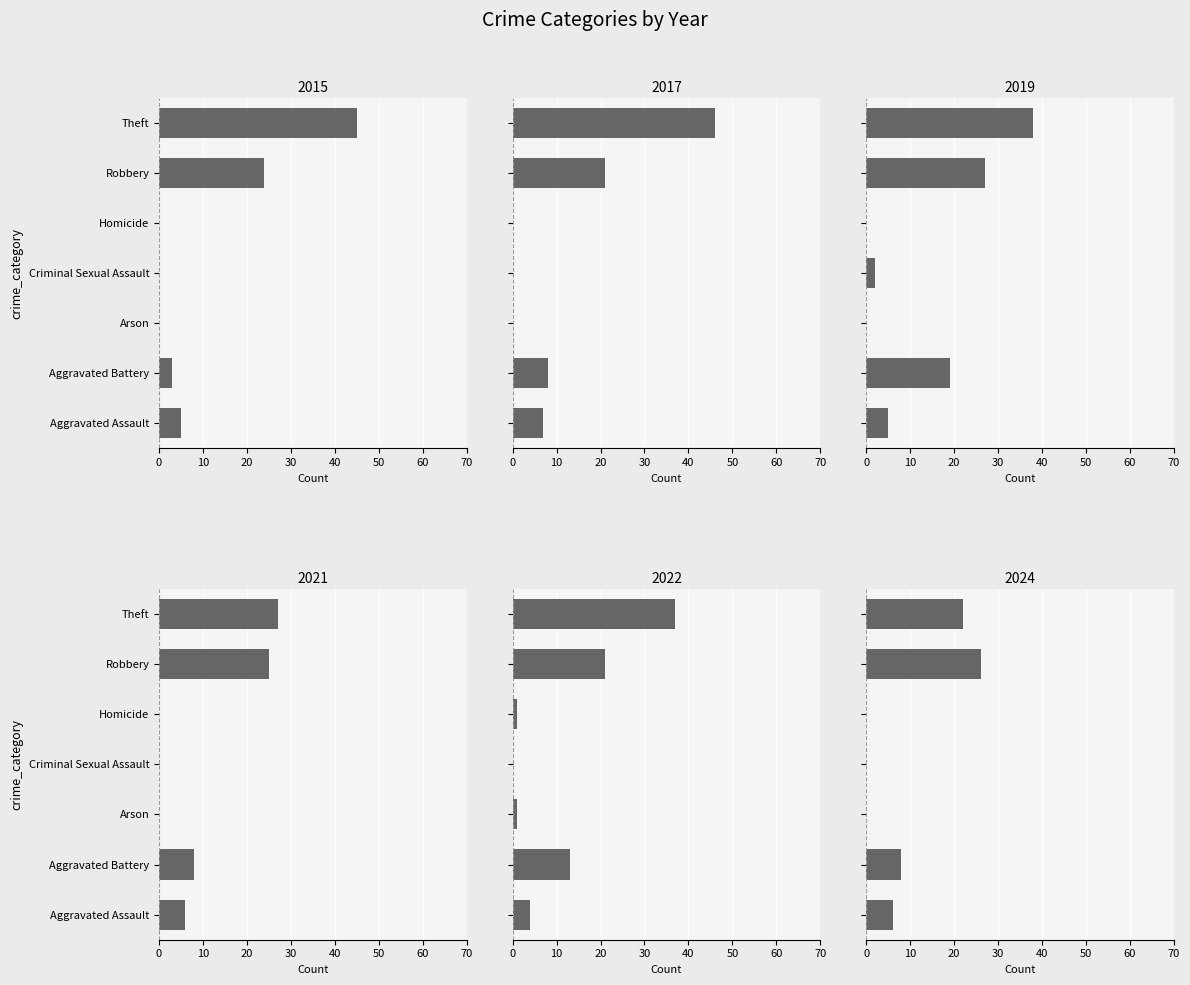

Where does the 2022 series first go above 4?

Aggravated Battery